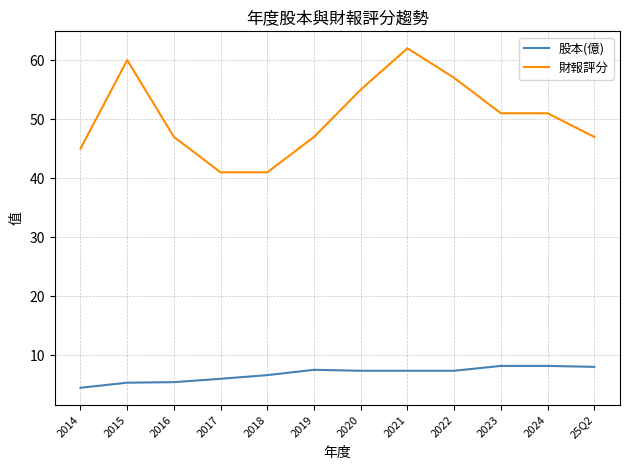

Read the 股本(億) value at 2021.

7.4